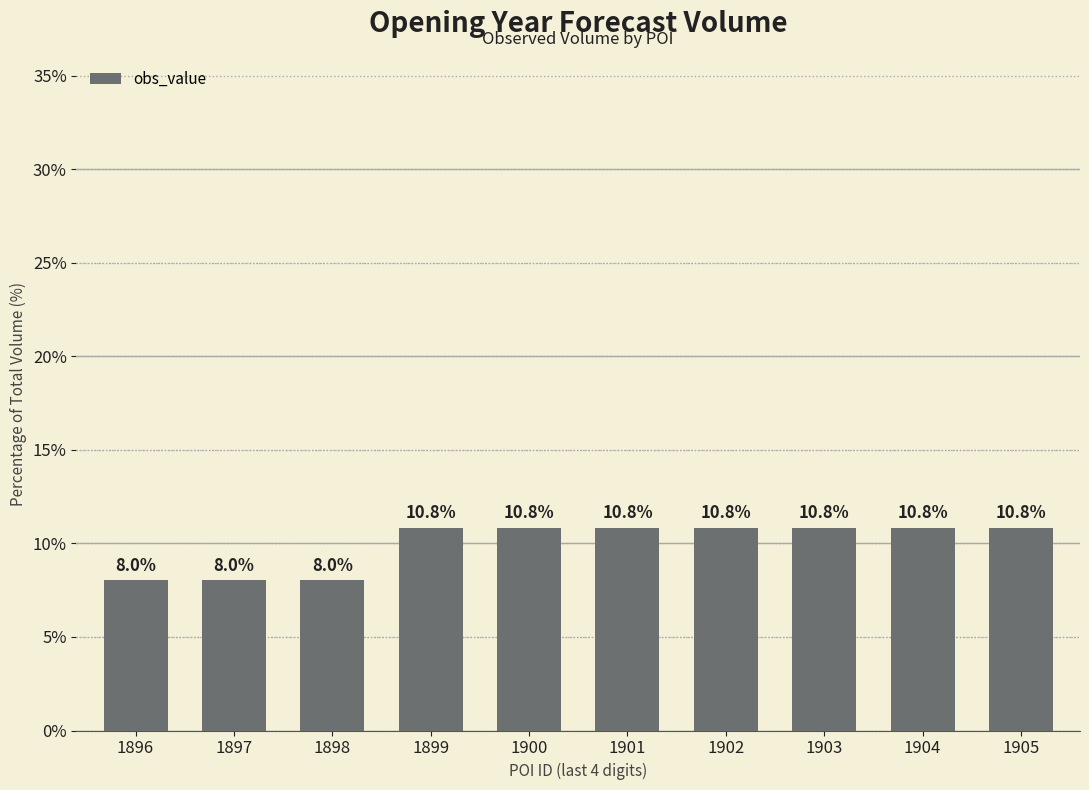

What is the smallest value displayed?

8.0